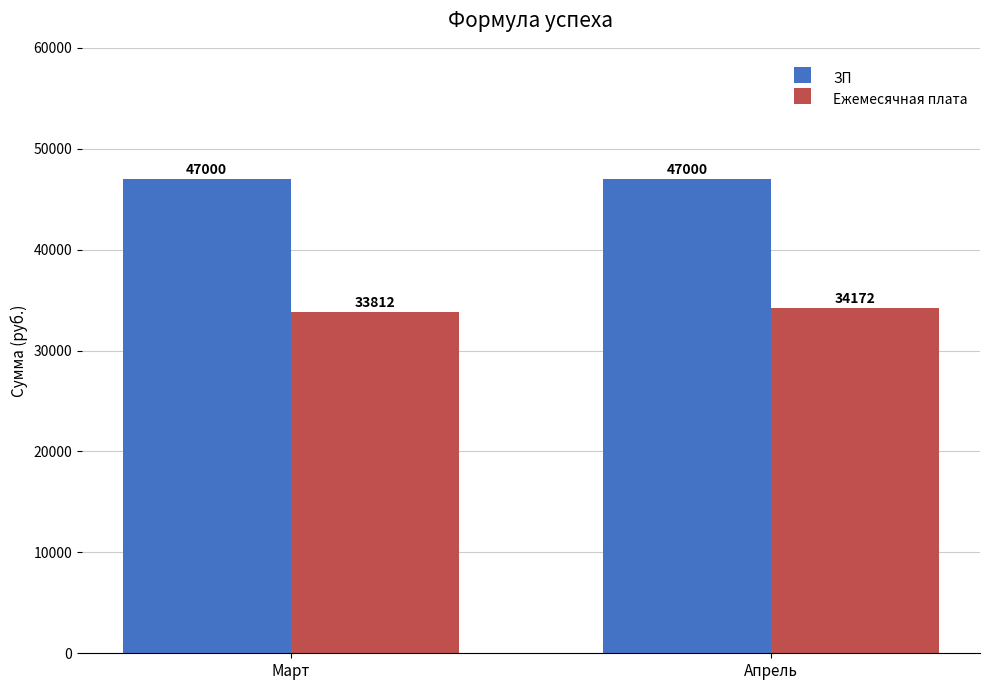

What is the spread (max minus min) of values at Март?

13188